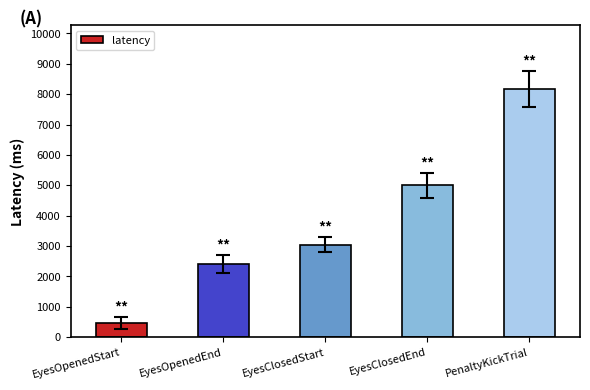

Rank the categories by value from lowest to highest.

EyesOpenedStart, EyesOpenedEnd, EyesClosedStart, EyesClosedEnd, PenaltyKickTrial